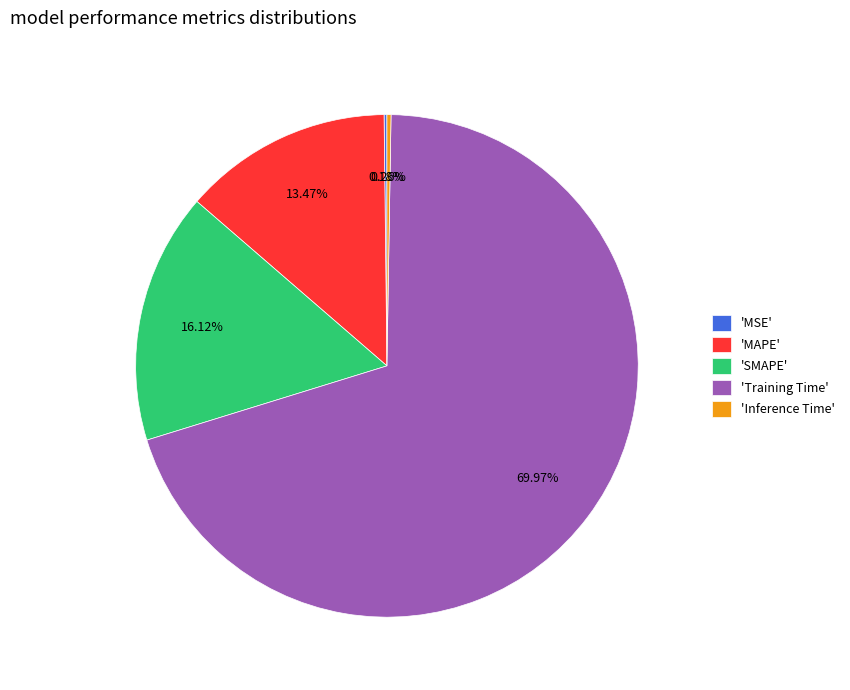

Which category has the biggest portion of the pie?

'Training Time'